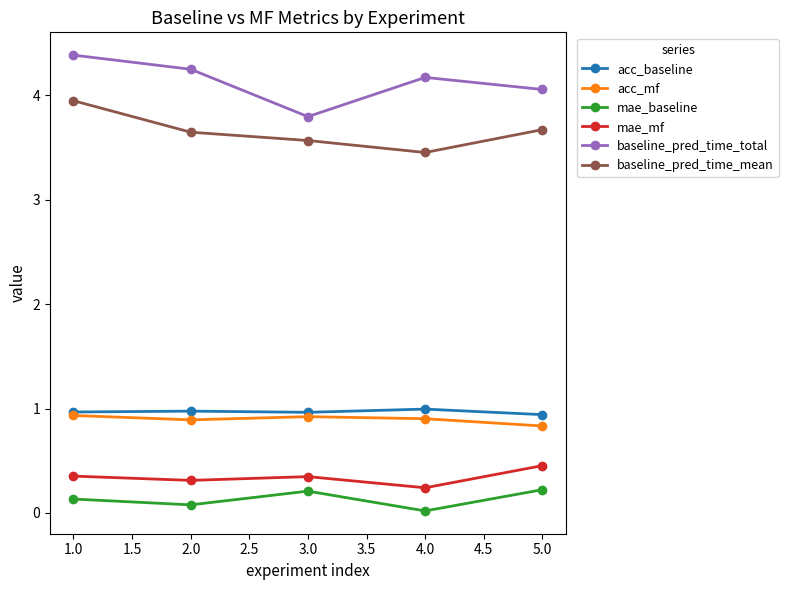

The baseline_pred_time_total series shows 4.4 at 1.0. True or false?

True